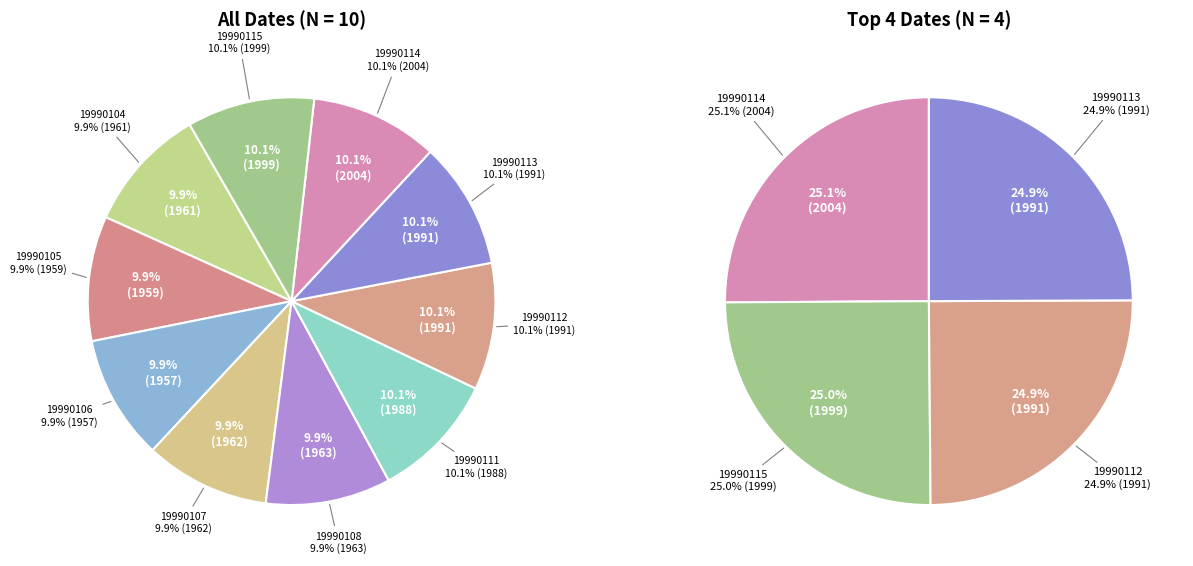

Is it true that 19990108 is 10% of the pie?

True